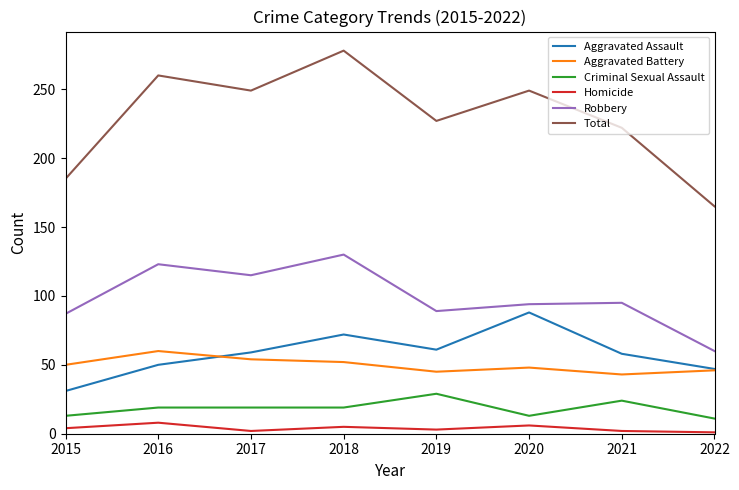

True or false: Aggravated Assault has a value of 61 at 2019.

True